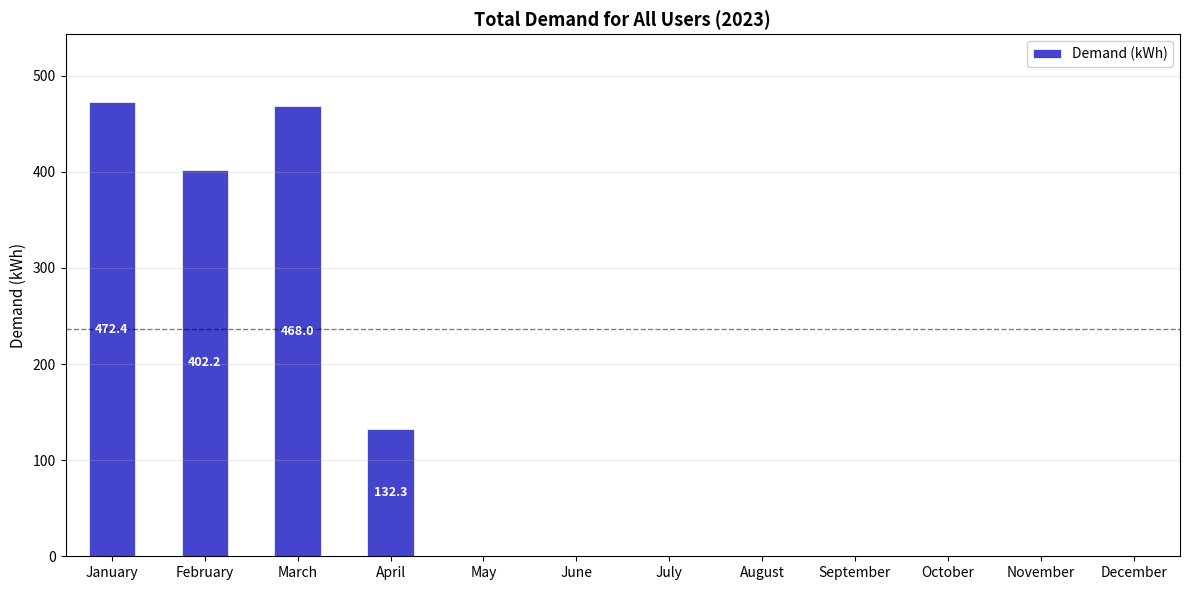

Which has a higher value, January or September?

January